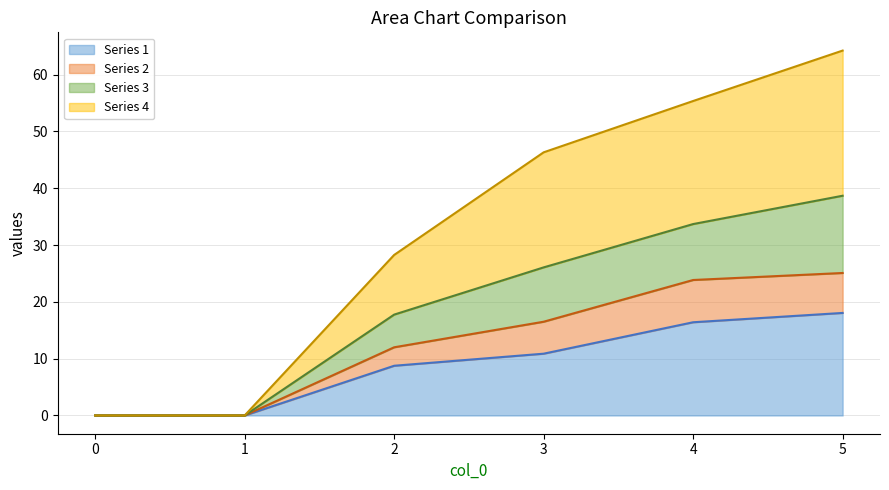

What are all the series names shown in the legend?

Series 1, Series 2, Series 3, Series 4